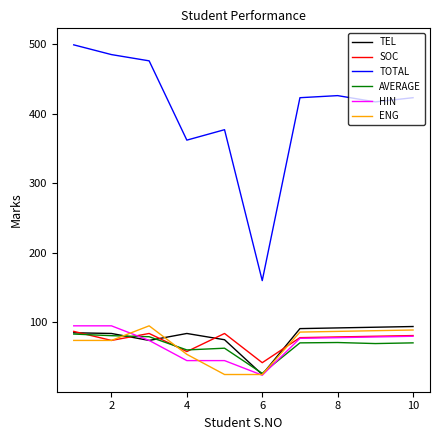

Does the chart display data point markers on the line(s)?

No